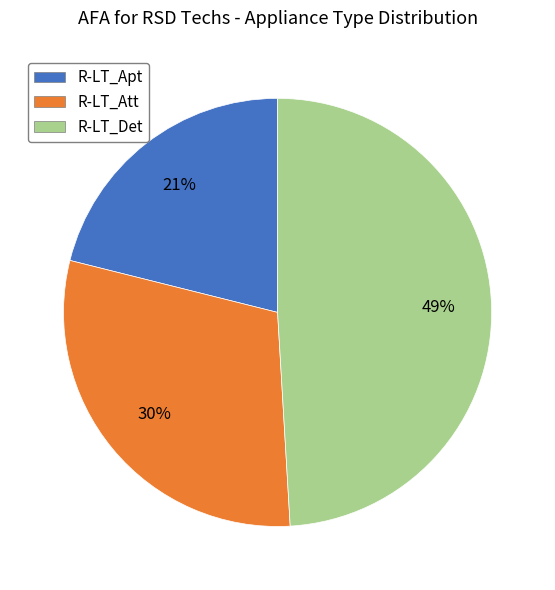

Is the sum of R-LT_Att and R-LT_Apt greater than half?

Yes